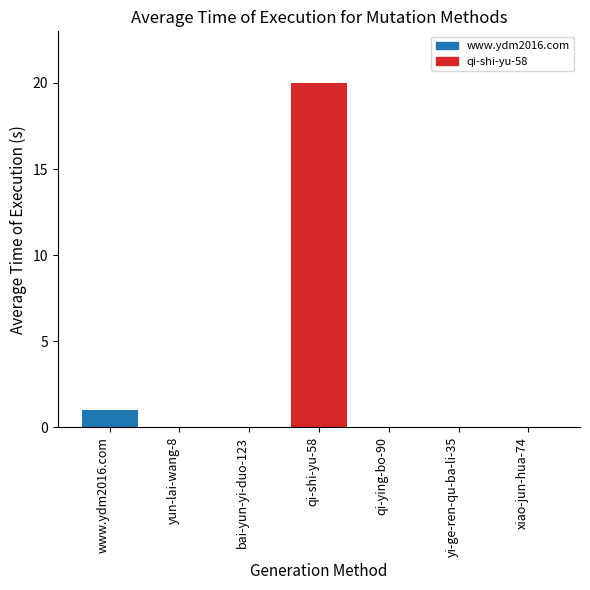

What is the maximum value shown in the chart?

20